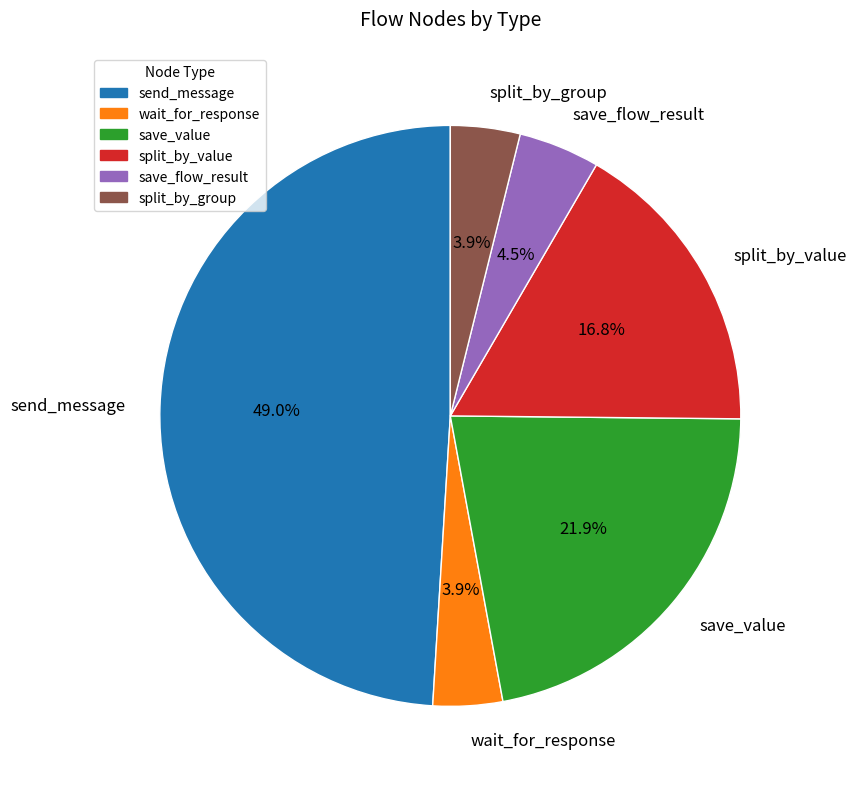

Is the sum of save_flow_result and split_by_value greater than half?

No